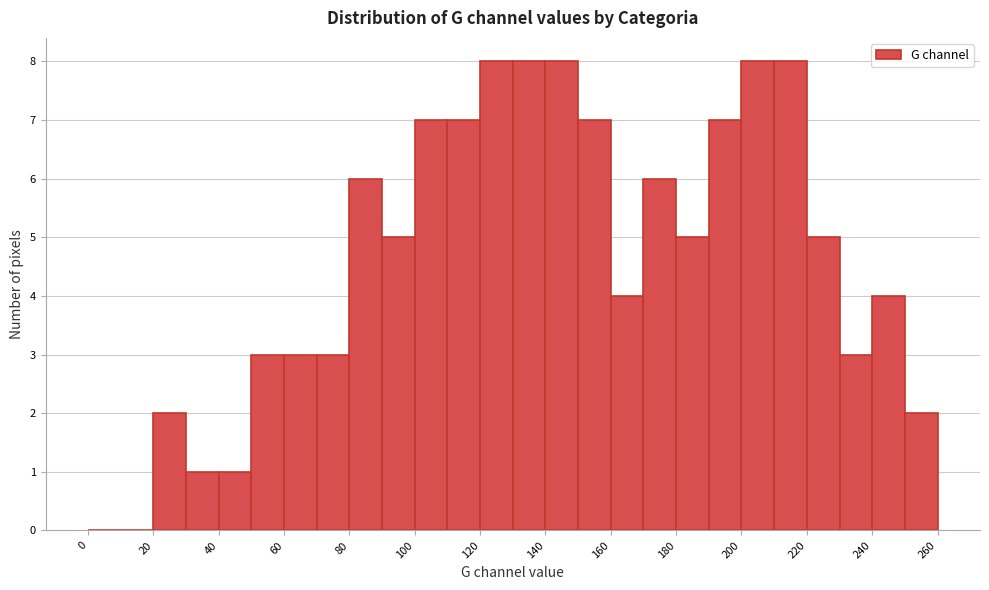

Reading left to right, transcribe this chart: for each bar, give the range it covers on the x-axis and its height. The values are not printed on the chart, so give them approximately, as read against the axis.

0 to 10: 0
10 to 20: 0
20 to 30: 2
30 to 40: 1
40 to 50: 1
50 to 60: 3
60 to 70: 3
70 to 80: 3
80 to 90: 6
90 to 100: 5
100 to 110: 7
110 to 120: 7
120 to 130: 8
130 to 140: 8
140 to 150: 8
150 to 160: 7
160 to 170: 4
170 to 180: 6
180 to 190: 5
190 to 200: 7
200 to 210: 8
210 to 220: 8
220 to 230: 5
230 to 240: 3
240 to 250: 4
250 to 260: 2